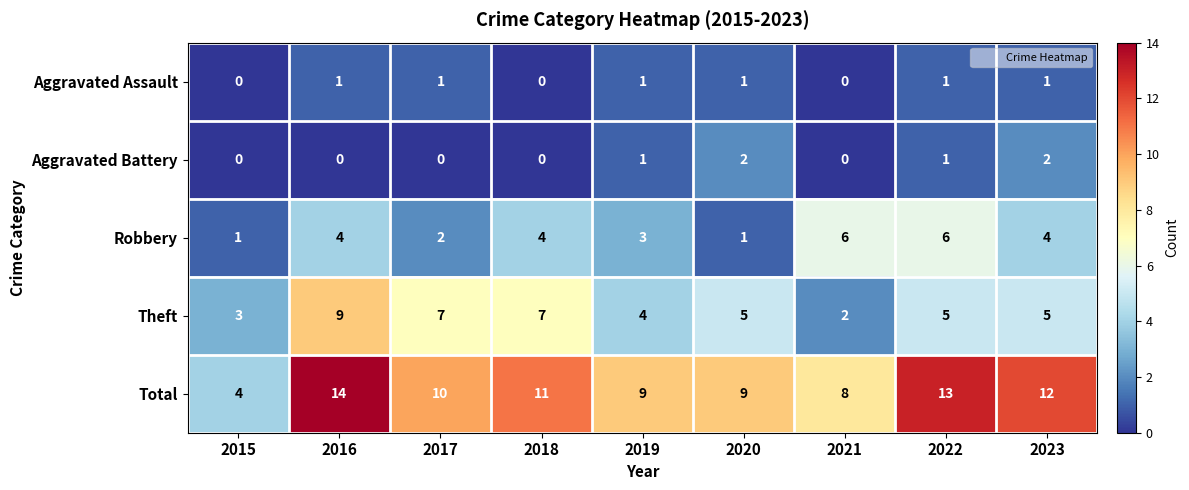

What is the average value of the Total series?

10